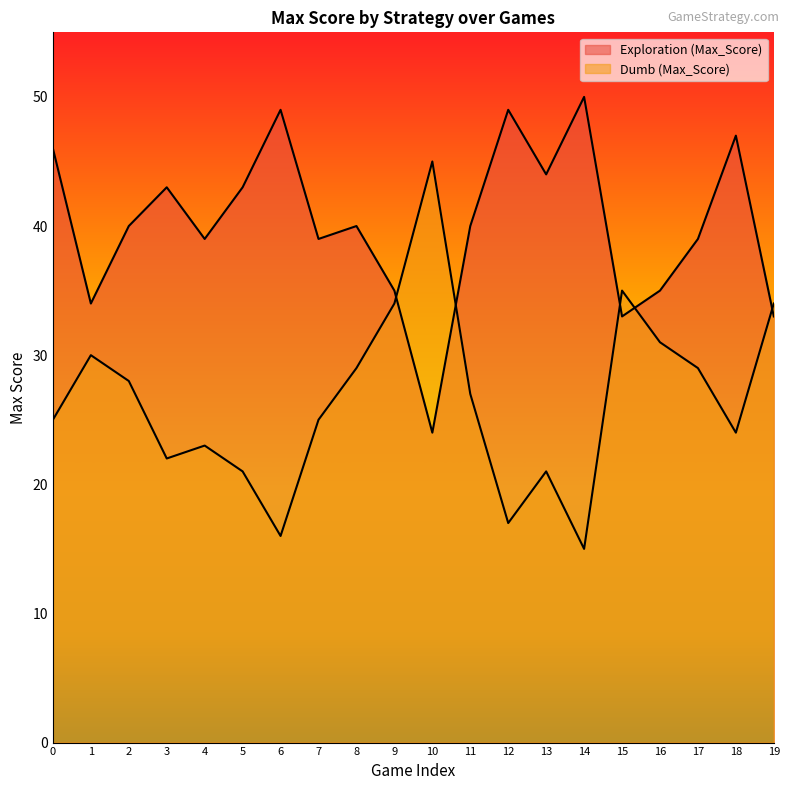

What is the total value across all series at 19?

67